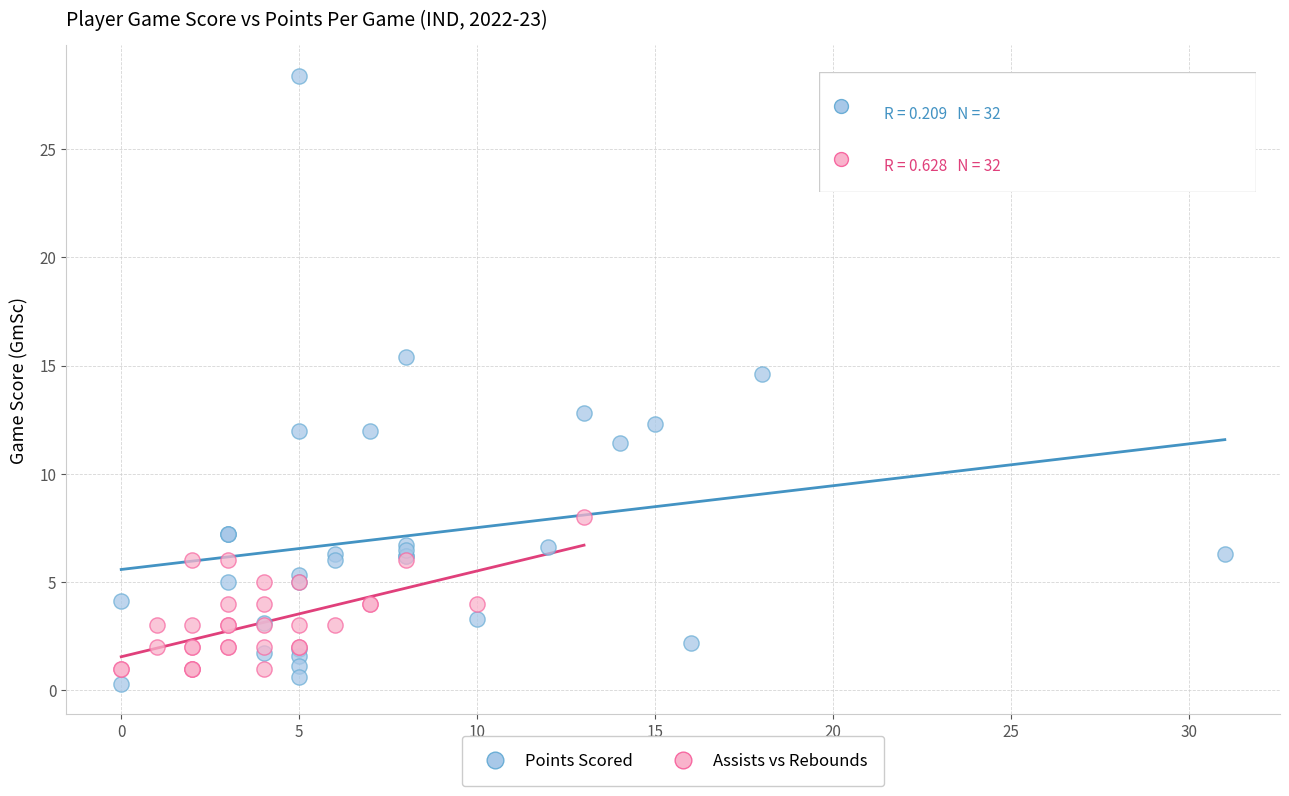

Which series has the largest Y range (max minus min)?

Points Scored